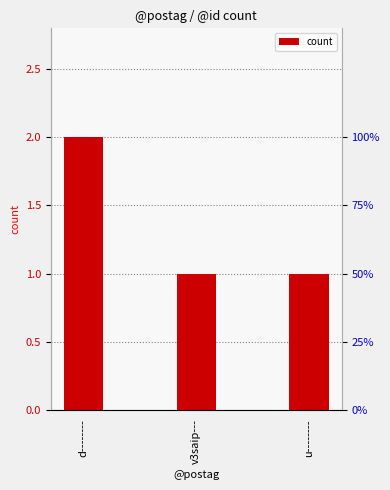

The chart shows a value of 1 at v3saip---. True or false?

True